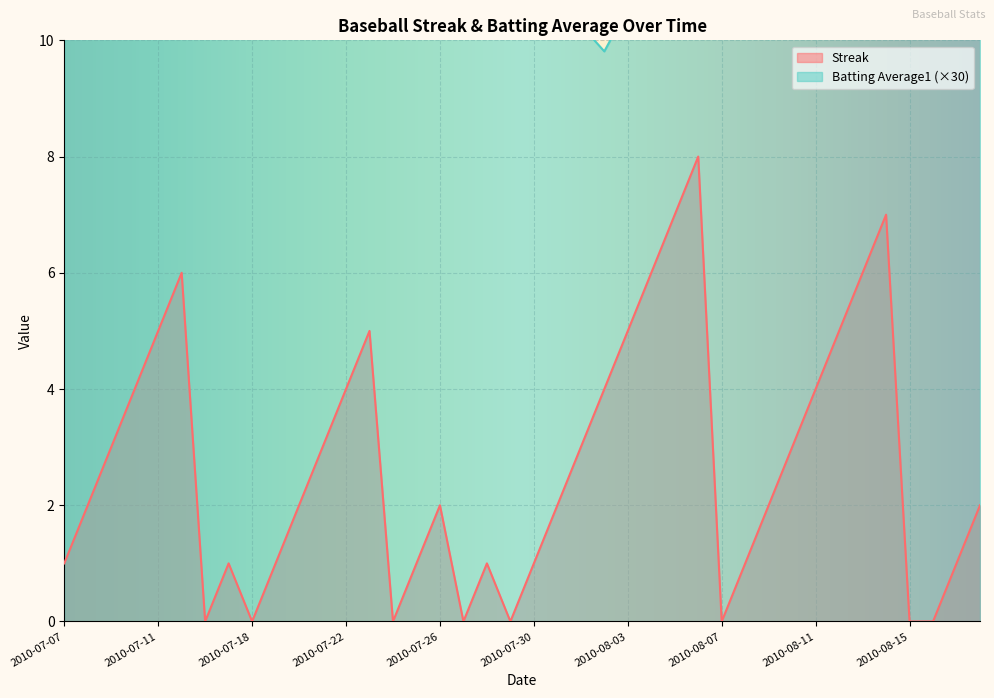

Where does the Streak series first go above 2?

2010-07-09